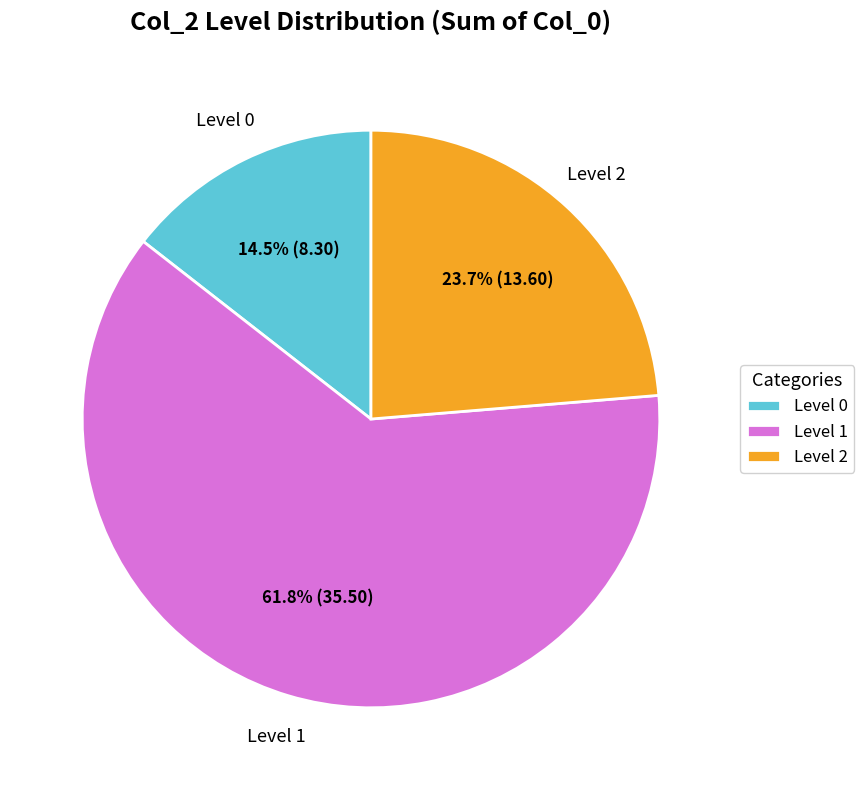

Which slice is the largest?

Level 1